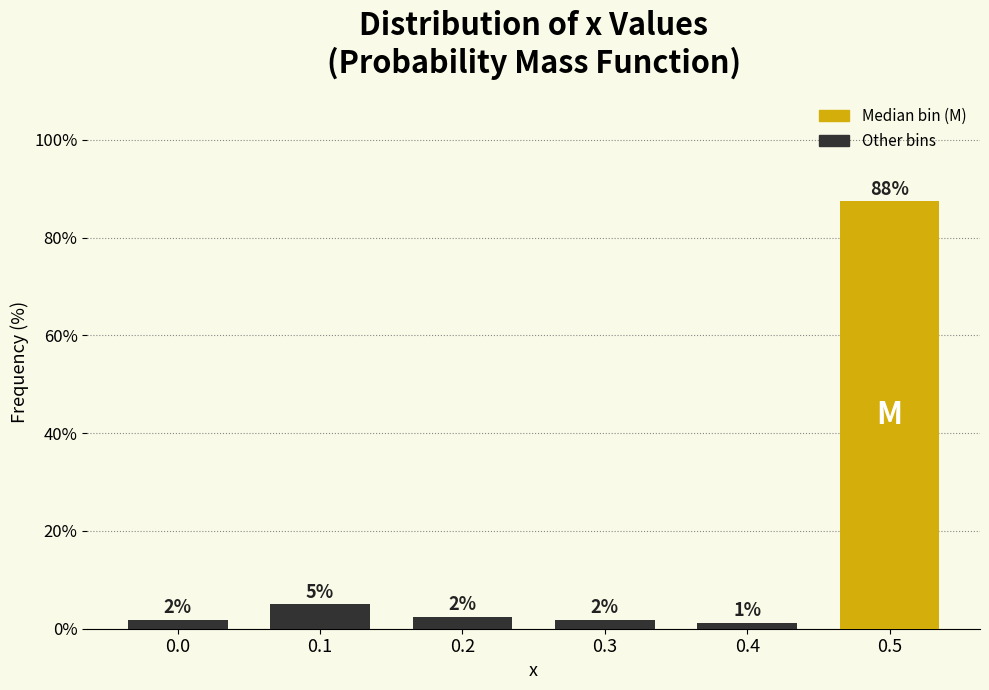

How many bars are there in total?

6